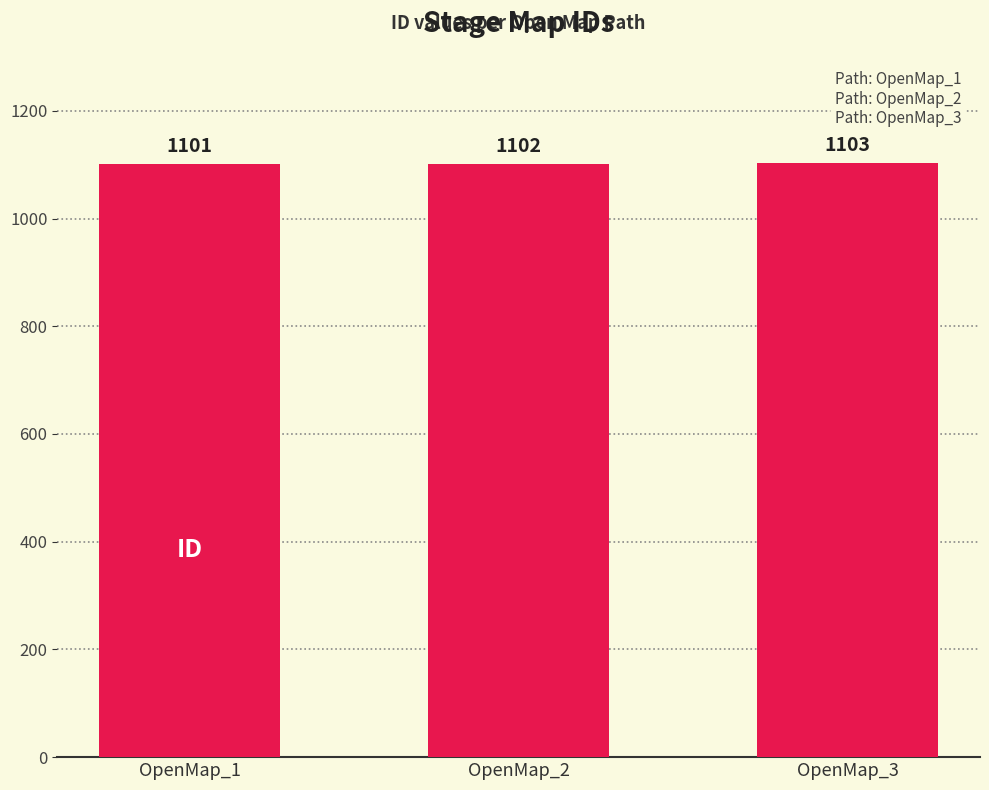

Which label corresponds to the largest value in the chart?

OpenMap_3